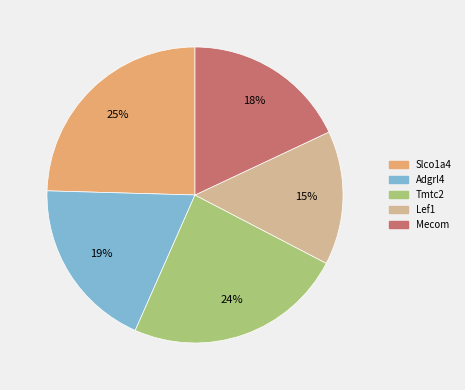

Is the sum of Tmtc2 and Mecom greater than half?

No